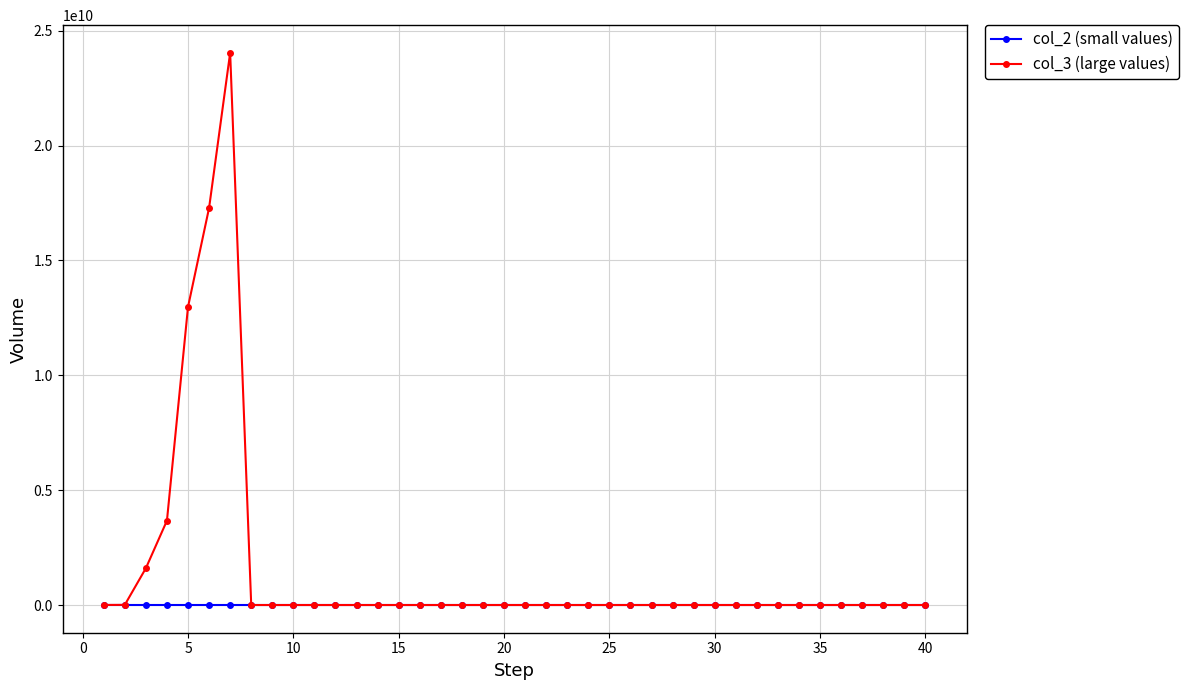

Which series has the widest spread of values?

col_3 (large values)